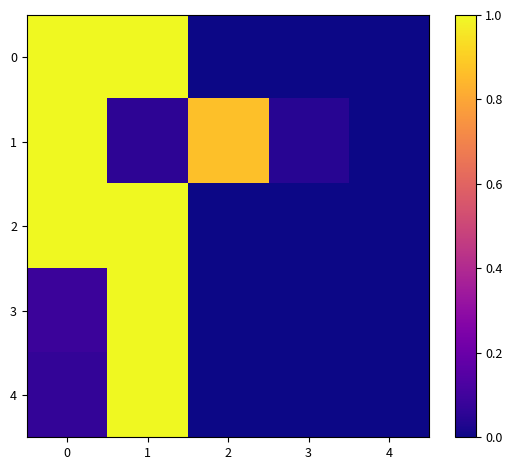

What is the maximum value shown in the chart?

1.0